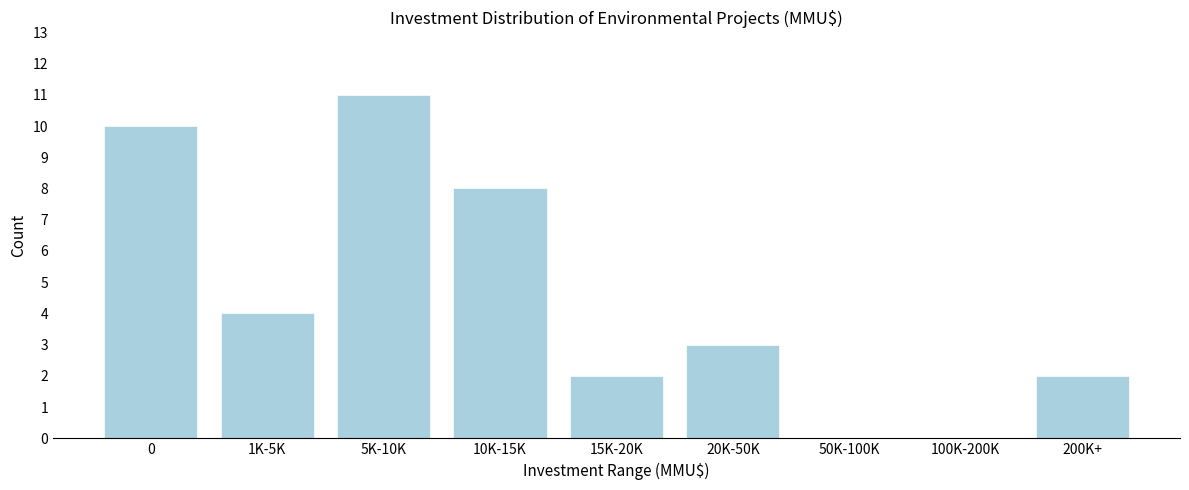

Reading left to right, list all the values displayed in this chart.

0=10	1K-5K=4	5K-10K=11	10K-15K=8	15K-20K=2	20K-50K=3	50K-100K=0	100K-200K=0	200K+=2